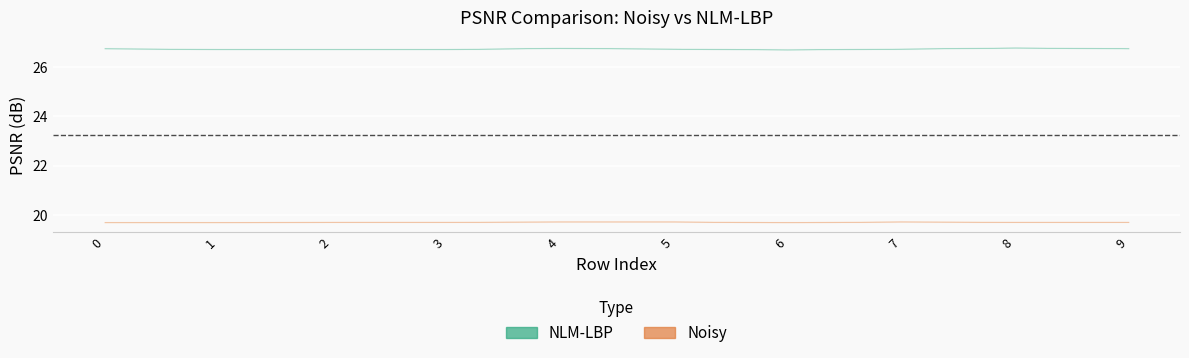

What are all the series names shown in the legend?

NLM-LBP, Noisy